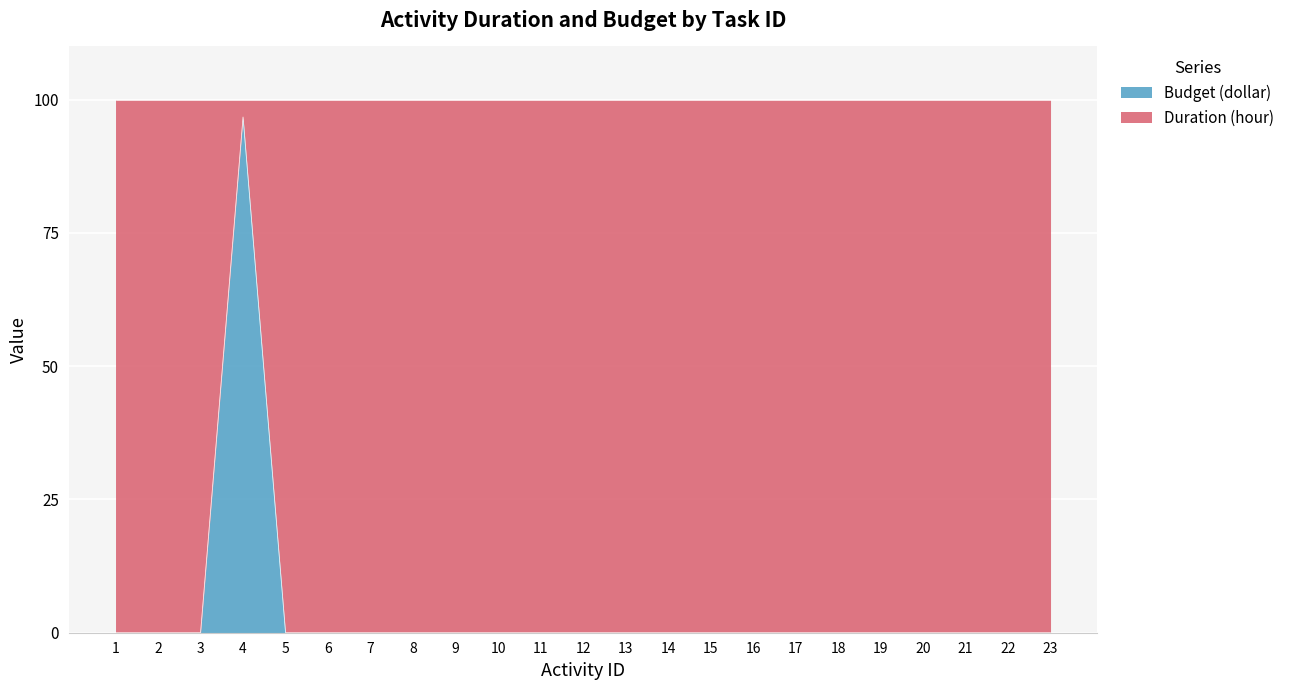

What is the difference between the values at 4 and 6?

96.8